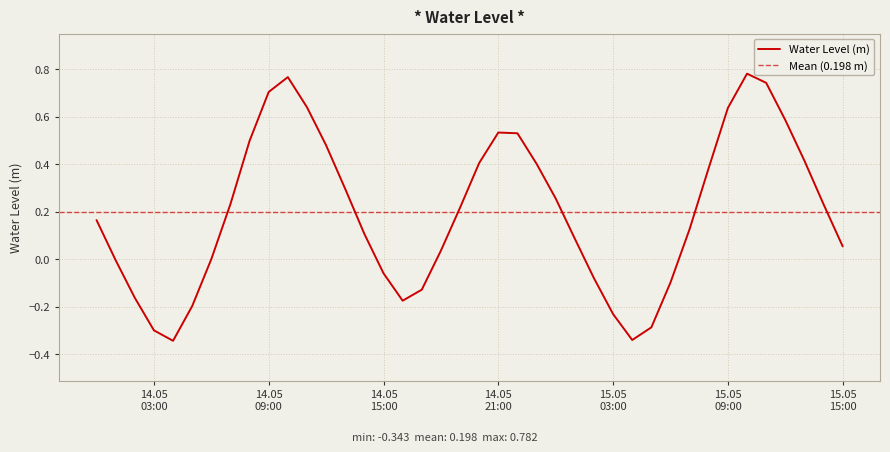

How many values are above zero?

27